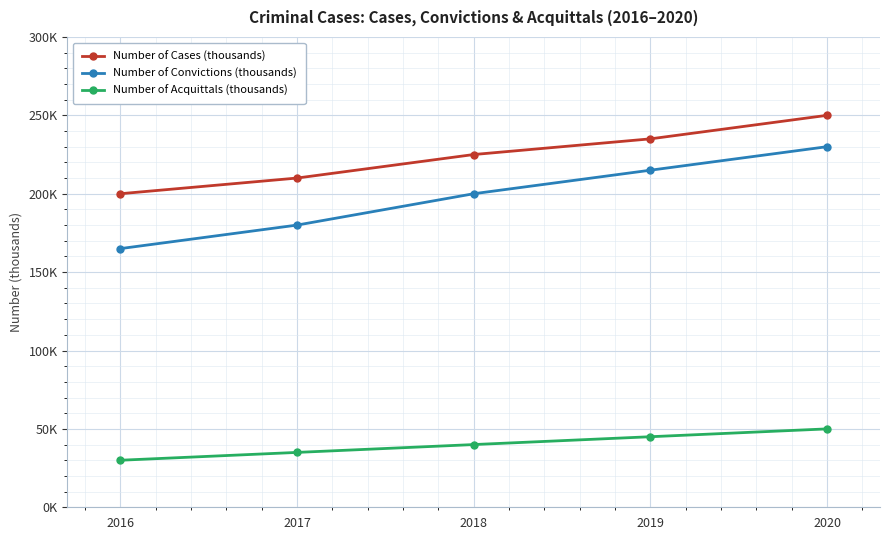

At how many categories does at least one series exceed 127?

5